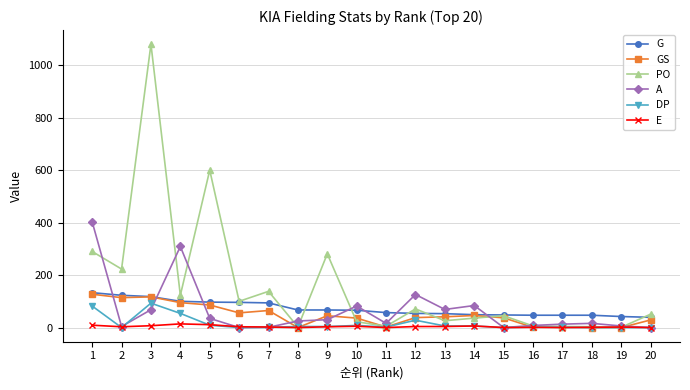

What is the total value across all series at 11?

82